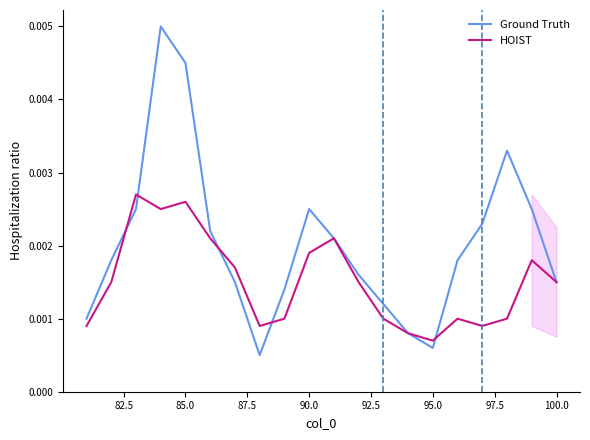

After their last crossing, which series has the higher values: Ground Truth or HOIST?

Ground Truth